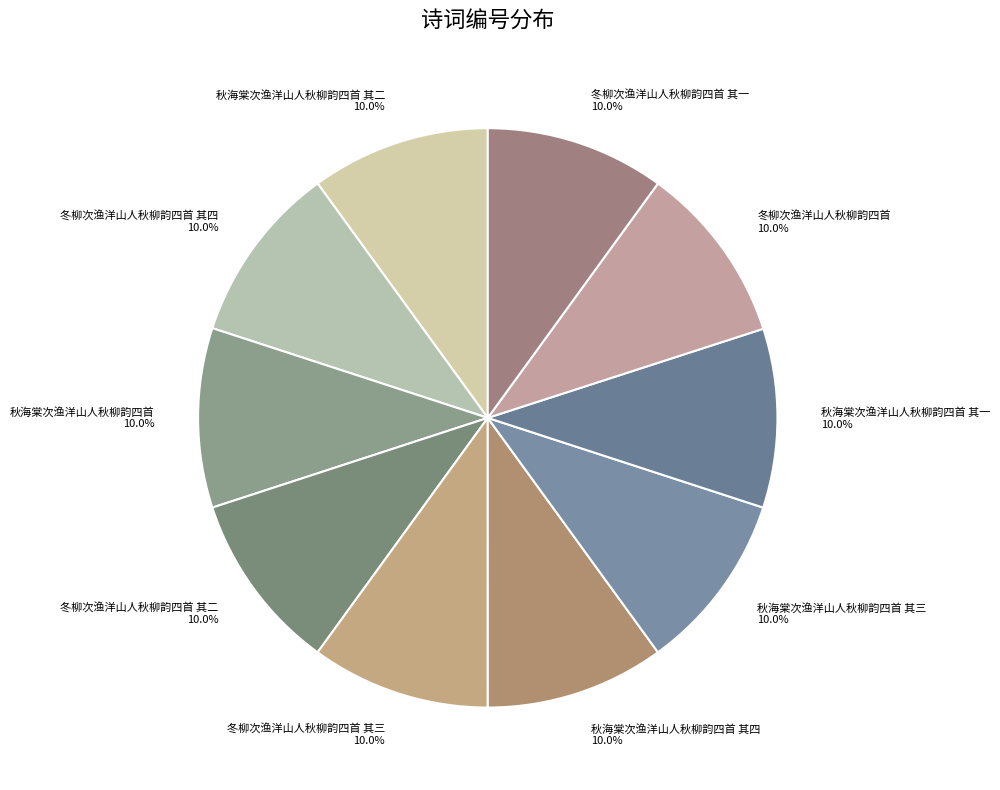

Is 秋海棠次渔洋山人秋柳韵四首 其一 10.0% the majority of the pie?

No